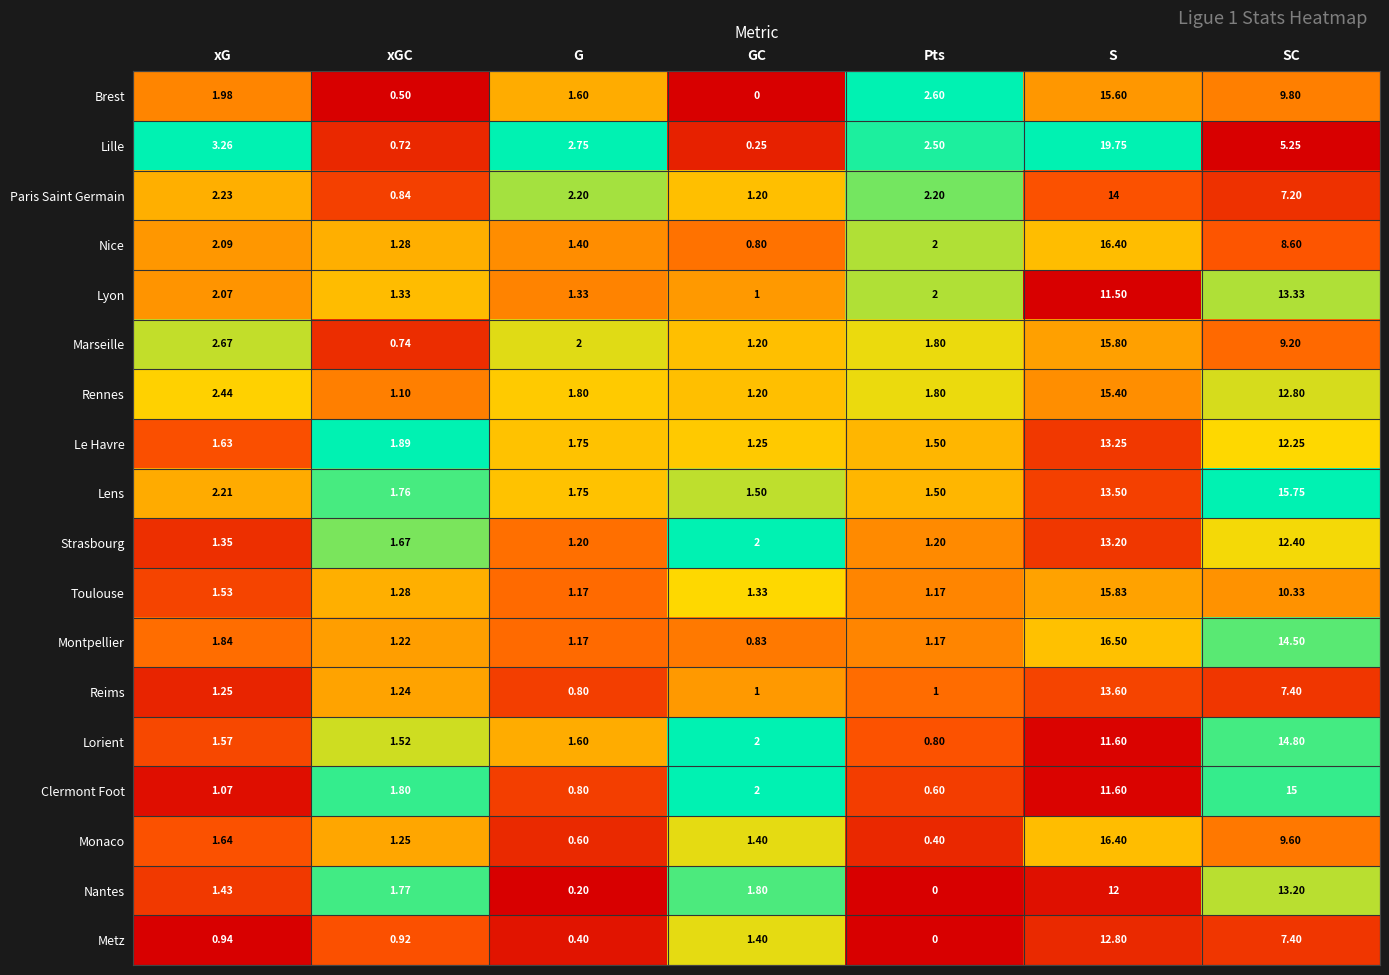

Between G and Pts, which series saw the biggest shift?

Brest